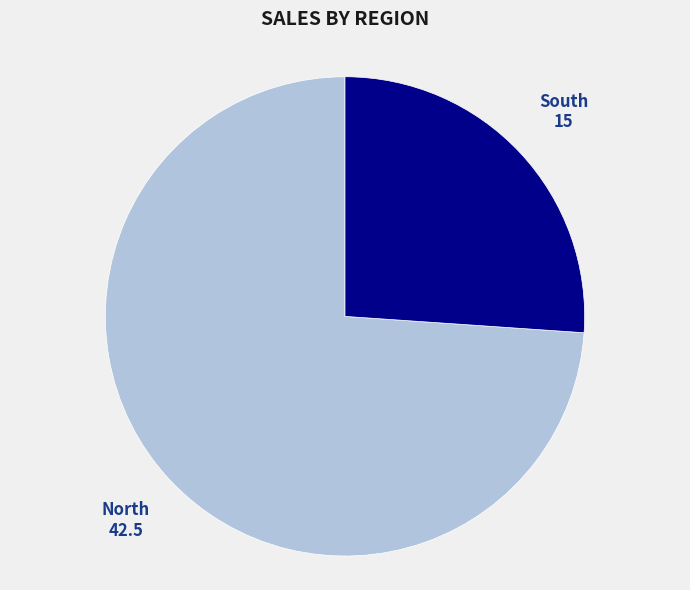

Is there a majority slice in this chart?

Yes